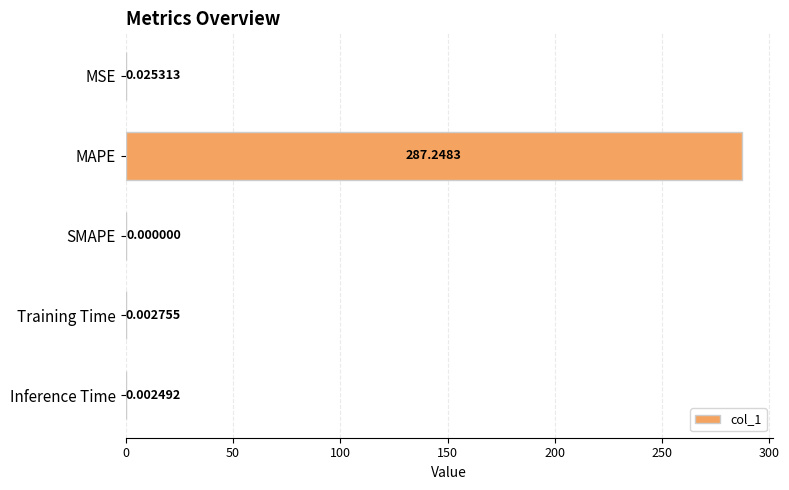

Which label corresponds to the largest value in the chart?

MAPE